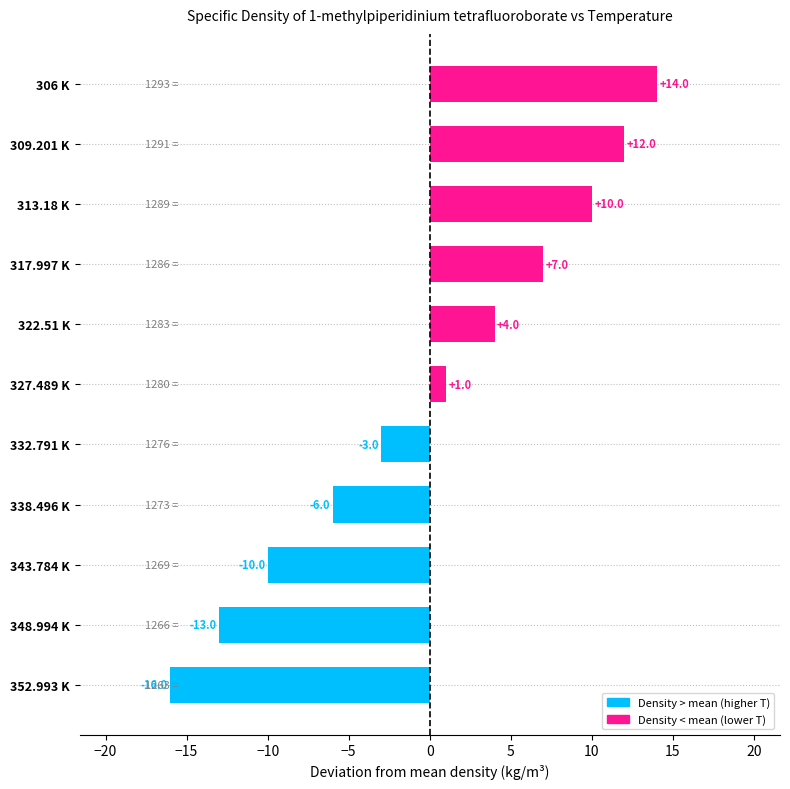

Which has a higher value, 348.994 K or 317.997 K?

317.997 K